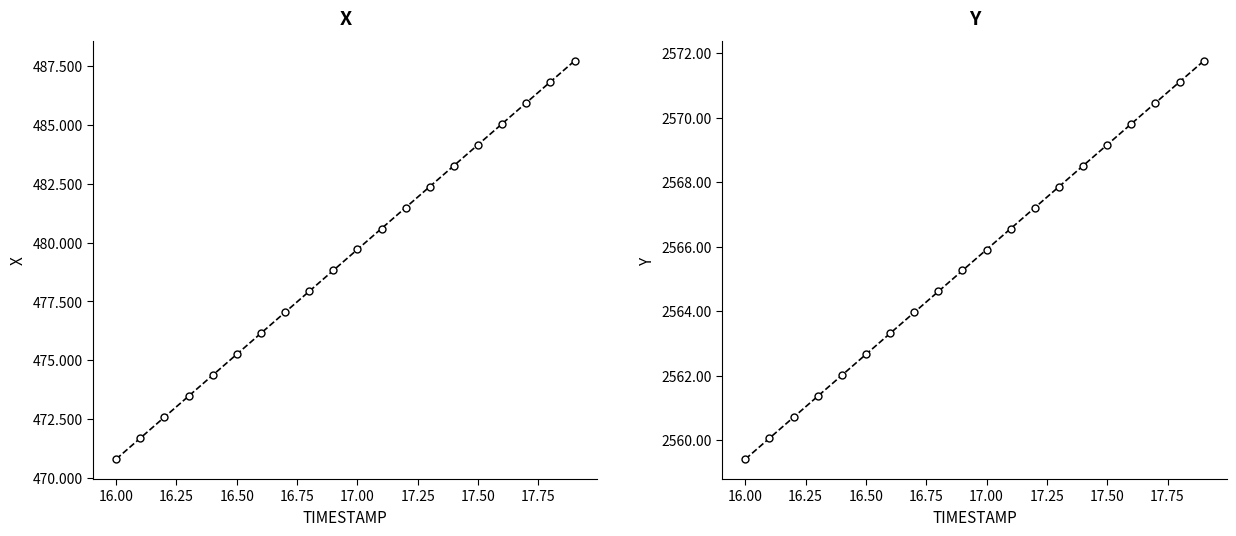

What is the average value of the X series?

479.3